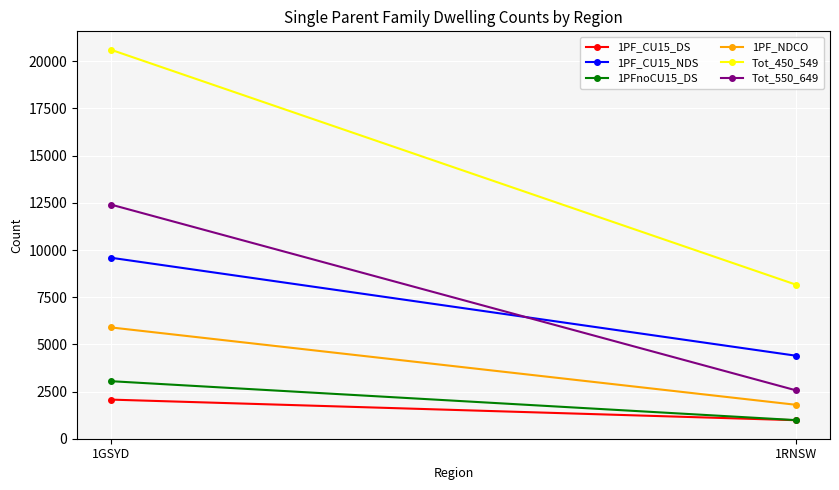

What is the sum of the Tot_550_649 values at 1RNSW and 1GSYD?

14970